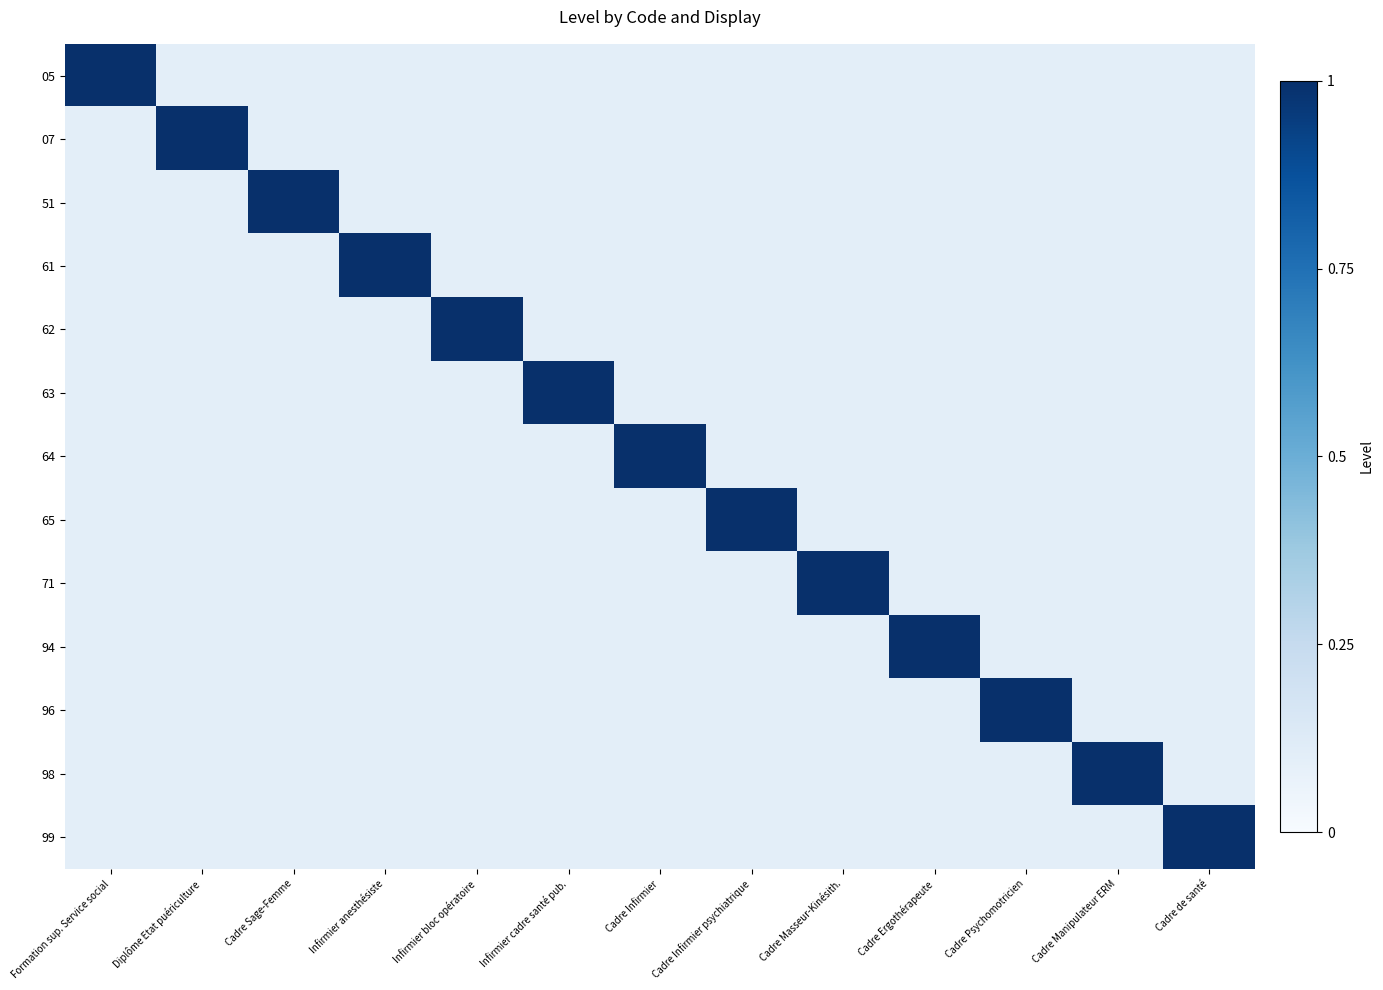

Which has a higher value, Infirmier cadre santé pub. or Infirmier bloc opératoire?

Infirmier cadre santé pub.